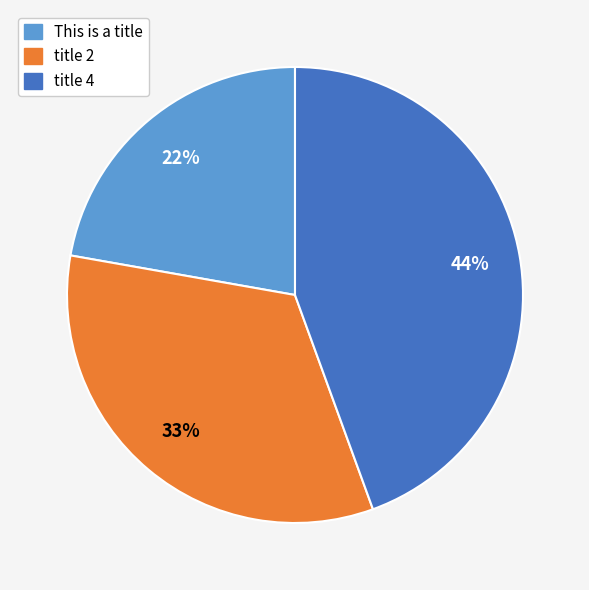

True or false: This is a title accounts for 22% of the total.

True